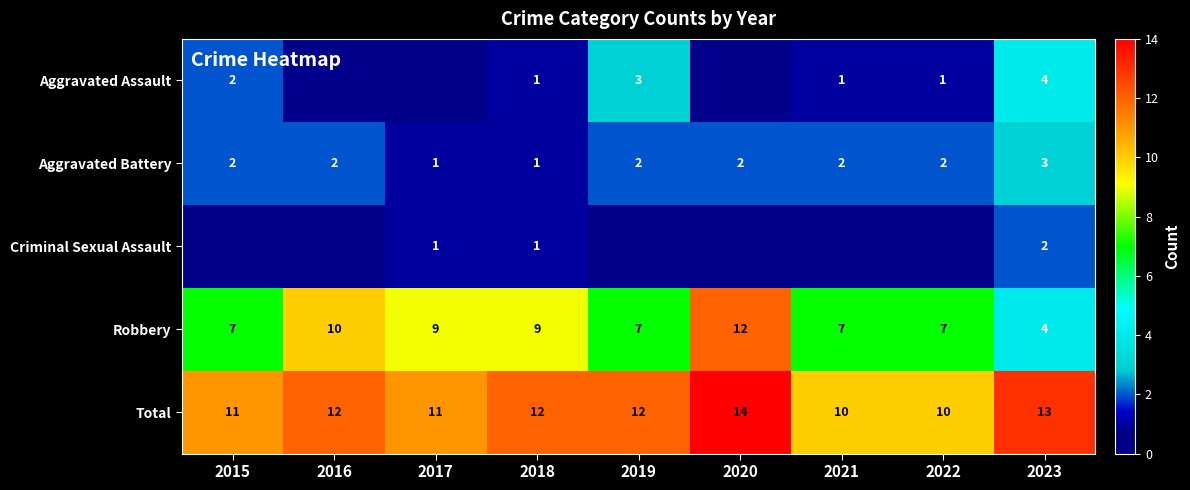

Which category has the highest value in the Aggravated Battery series?

2023